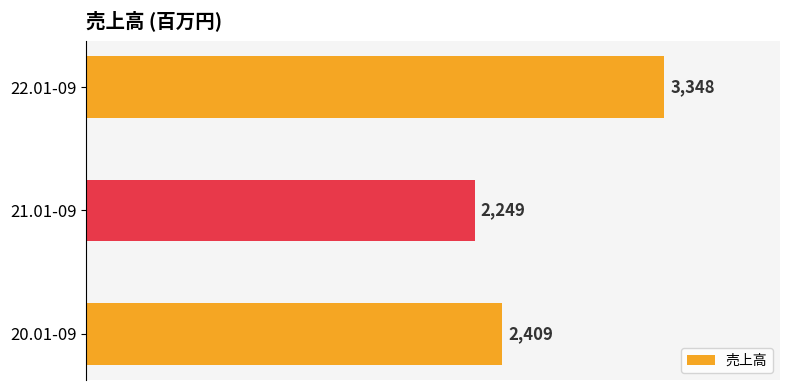

What is the change in value from 21.01-09 to 22.01-09?

+1099